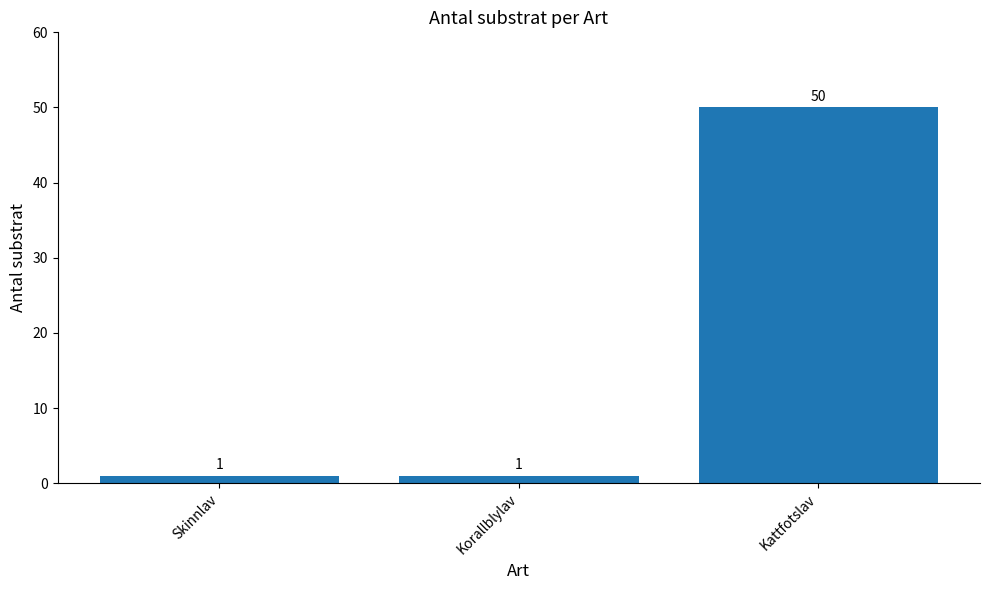

Which category has the highest value across all series?

Kattfotslav